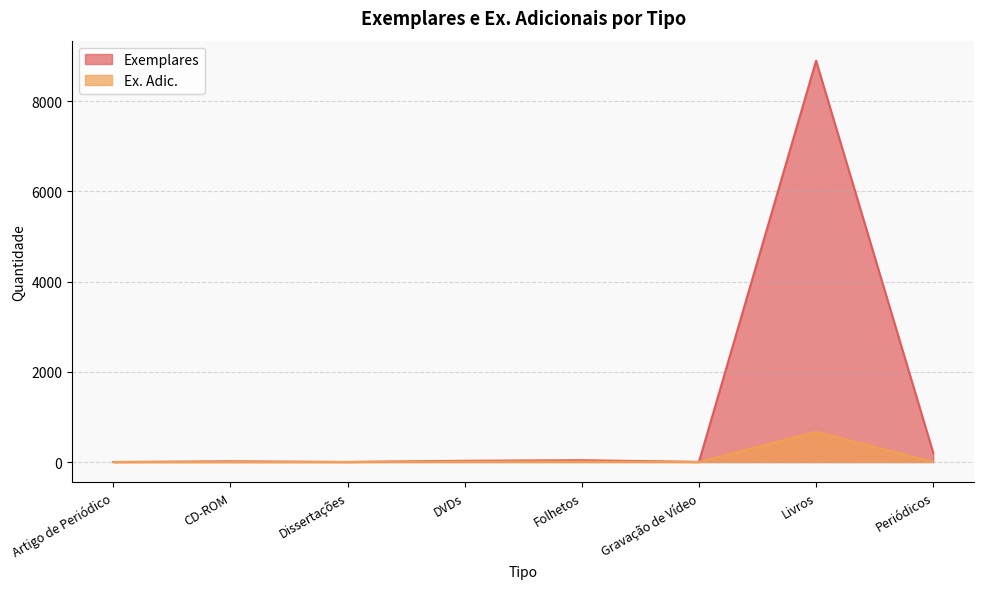

What is the sum of the Ex. Adic. values at CD-ROM and DVDs?

11